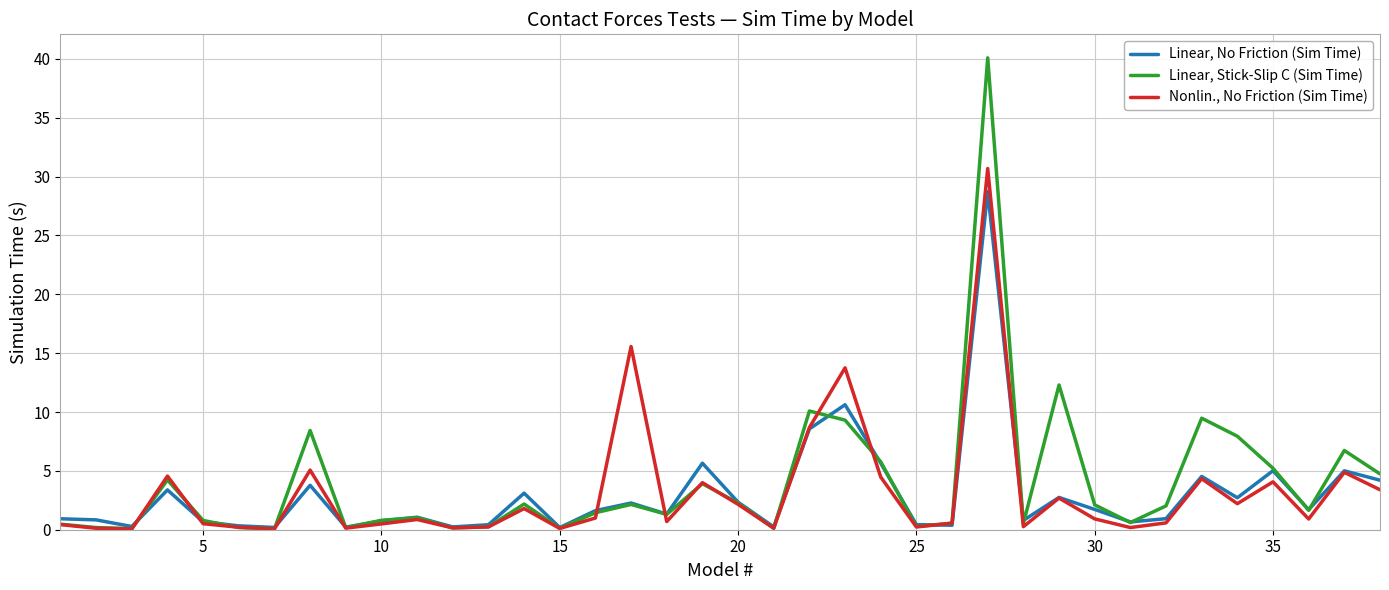

What is the highest value of the Linear, No Friction (Sim Time) series?

28.7